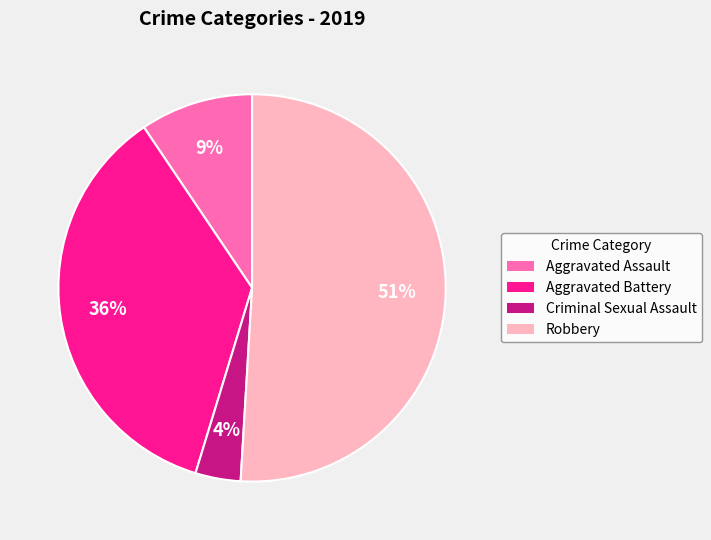

Combined, do Criminal Sexual Assault and Aggravated Assault account for over 50%?

No